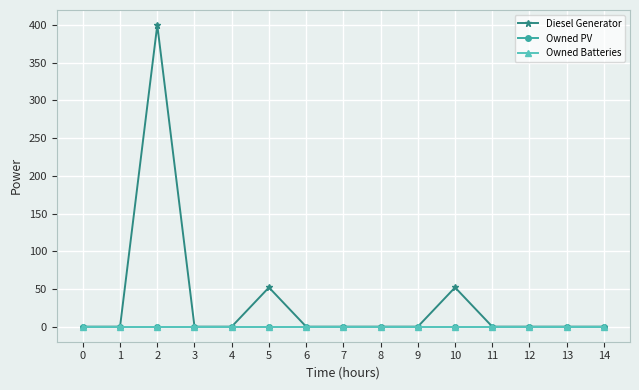

Is the value of Owned PV at 12 greater than the value of Diesel Generator at 0?

No